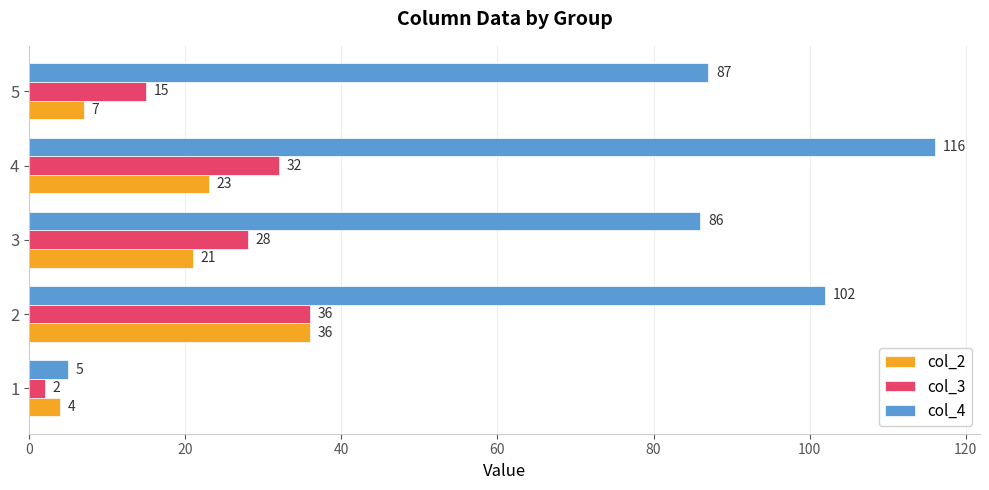

What is the approximate value of col_3 at 3, to the nearest 5?

30